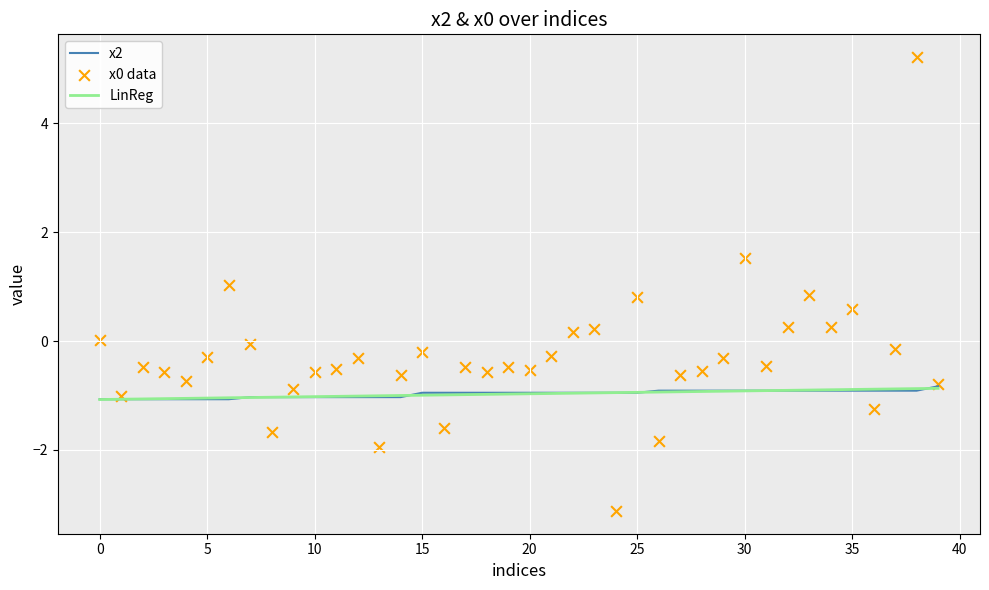

What is the total value across all series at 28?

-2.4